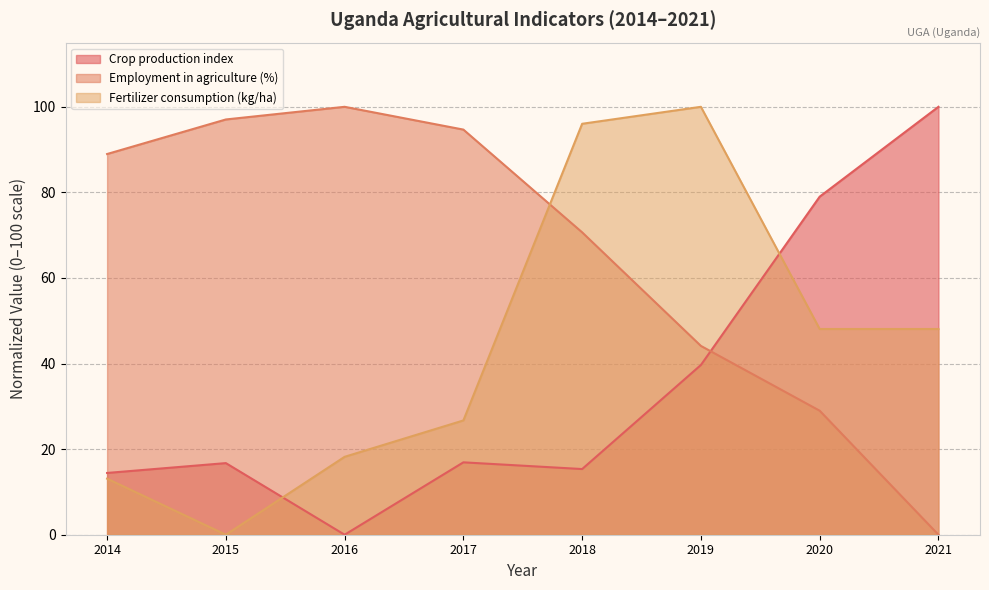

What is the total value across all series at 2017?

138.3